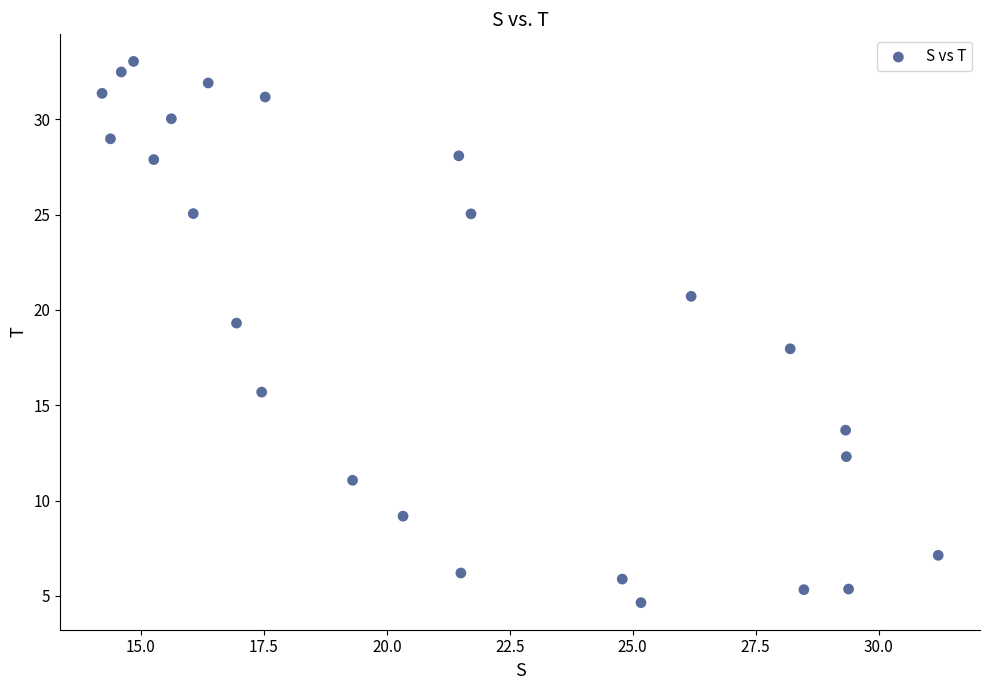

What is the range of X values (max minus min)?

17.0